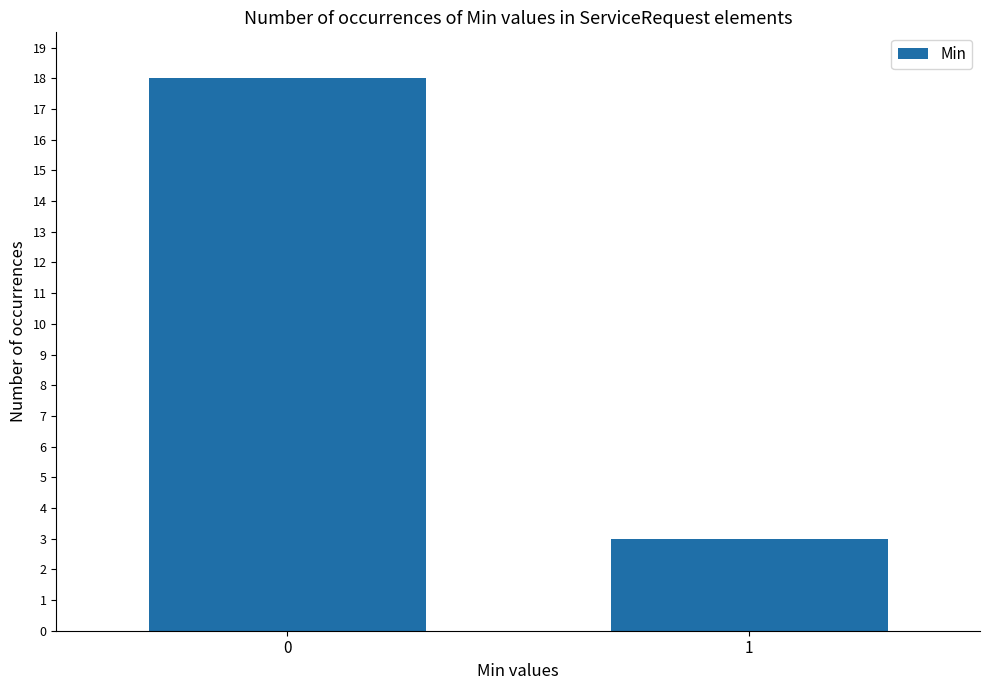

Rank the categories by value from highest to lowest.

0, 1